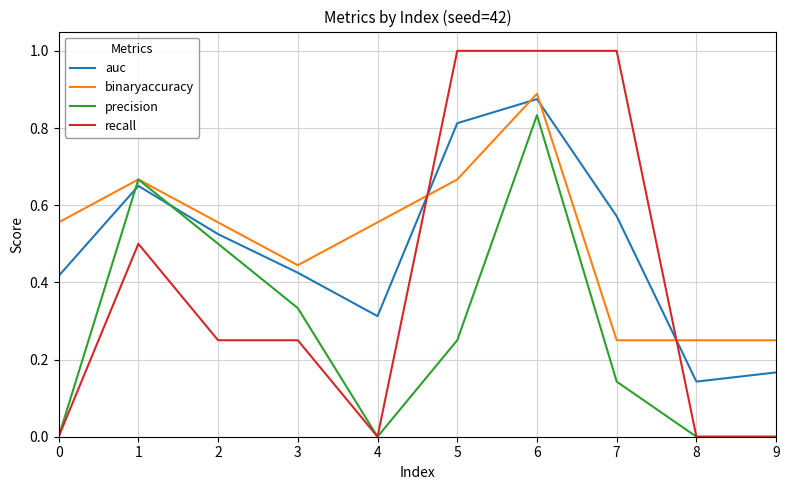

At 7, list the series in order from largest to smallest.

recall, auc, binaryaccuracy, precision